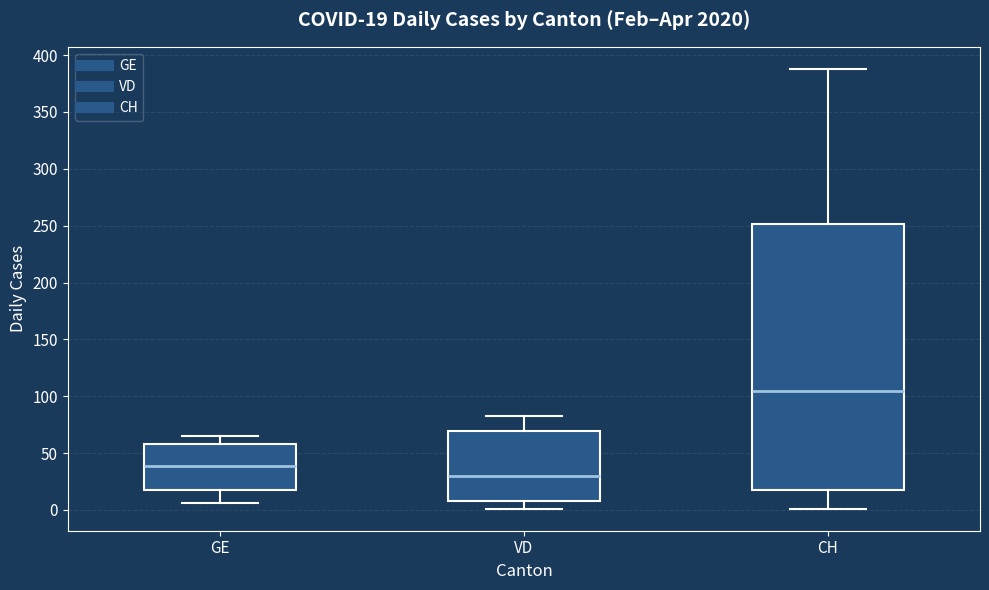

Which box's median line is the highest?

CH